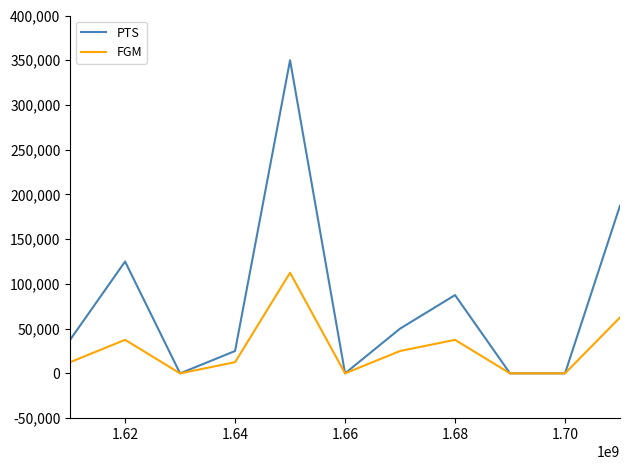

List the series in order of their overall mean, highest first.

PTS, FGM